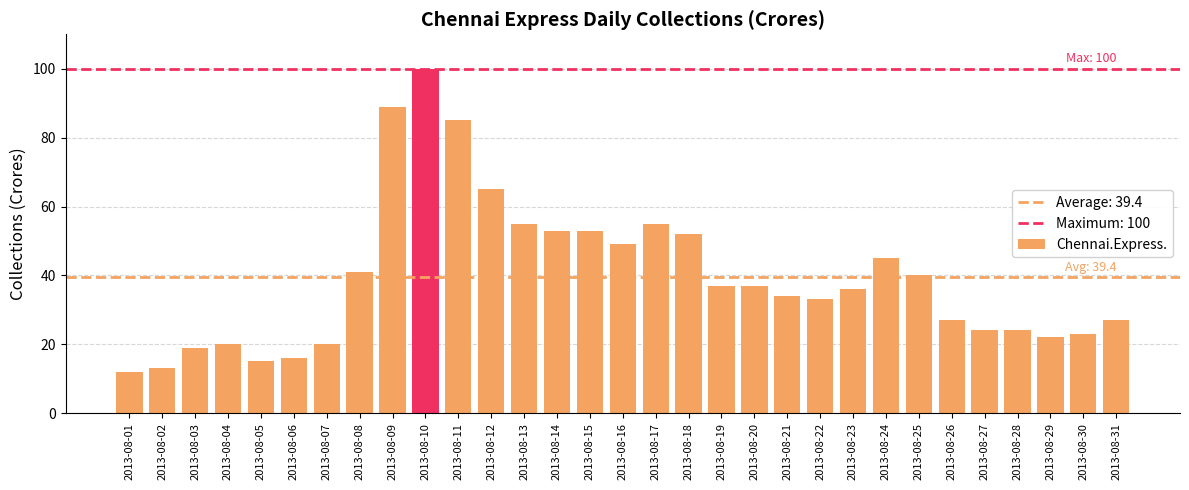

At which label is the value closest to 56?

2013-08-13